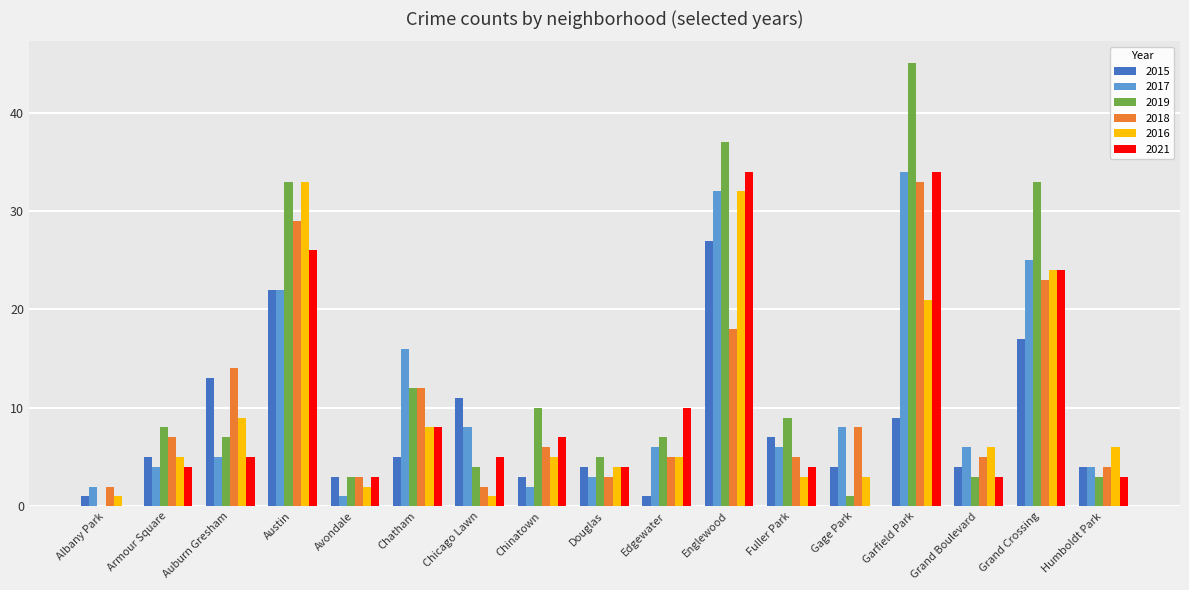

Is it true that 2021 equals 4 at Fuller Park?

True